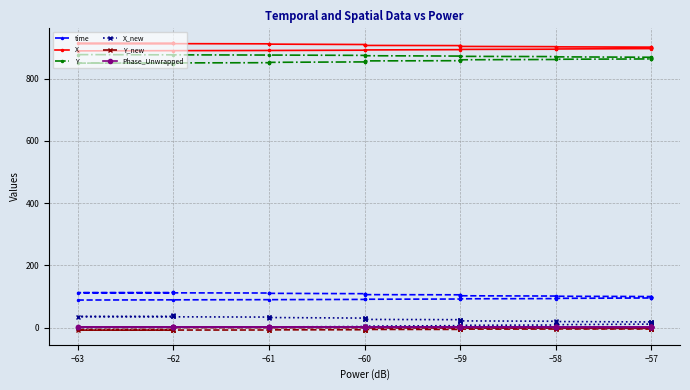

True or false: X and Y cross at least once.

False